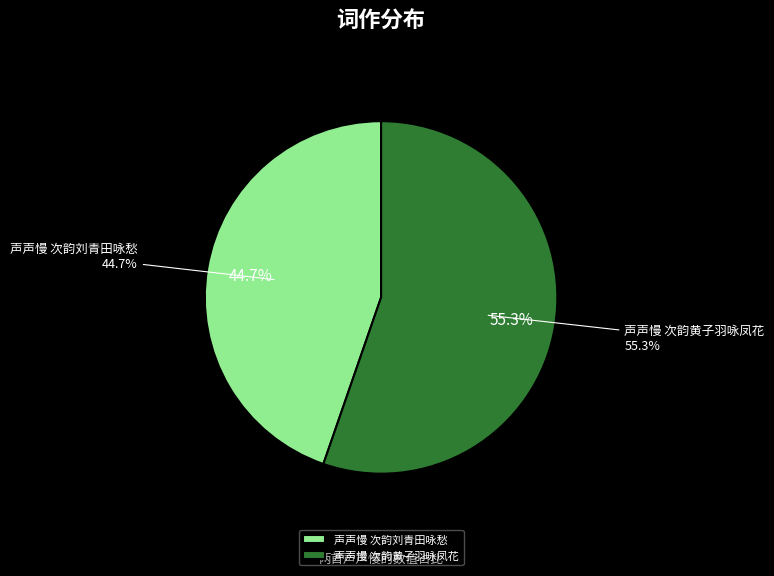

What is the majority slice?

声声慢 次韵黄子羽咏凤花